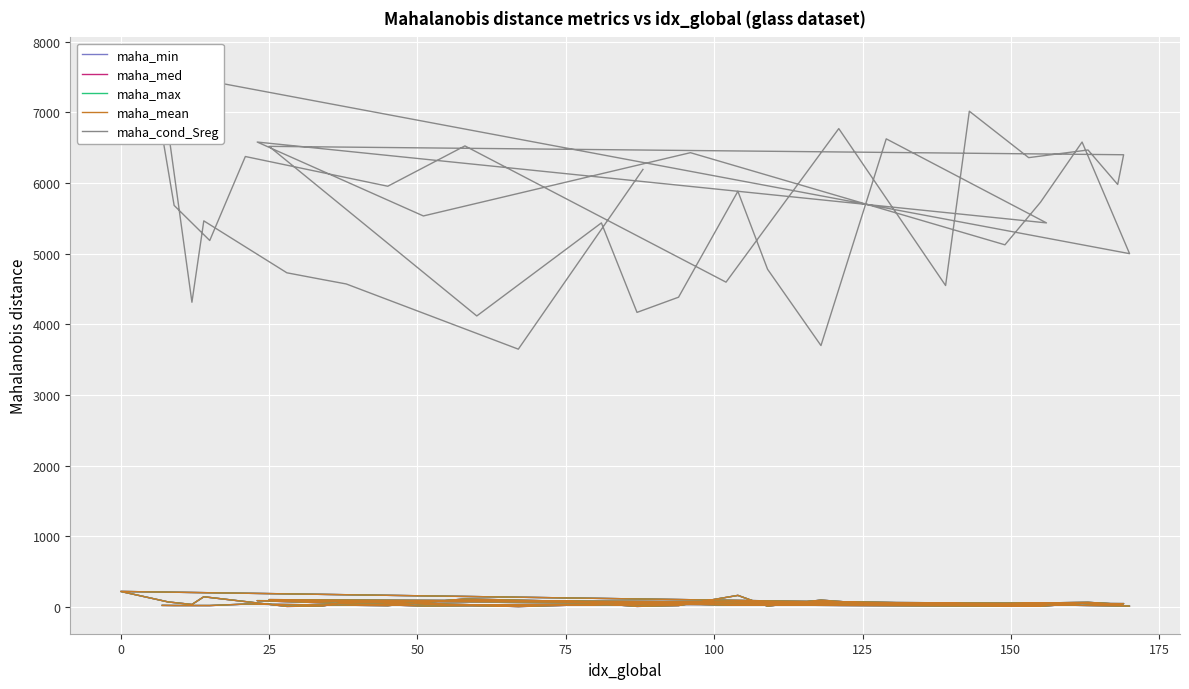

True or false: maha_min has more than 1 points higher than both neighbors.

True